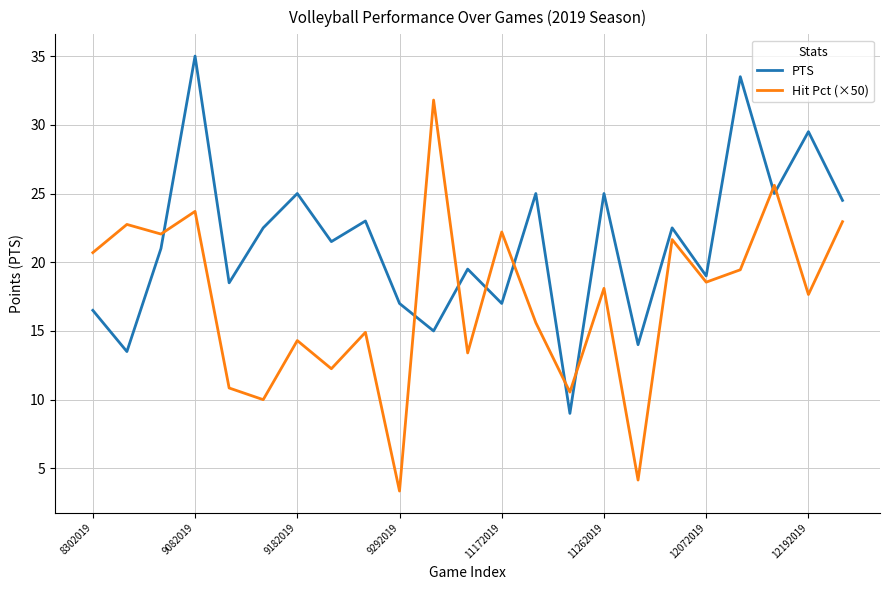

List the series in order of their peak value, highest first.

PTS, Hit Pct (×50)